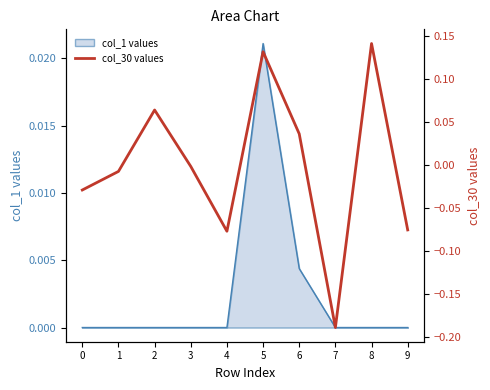

Which label corresponds to the largest value in the chart?

8